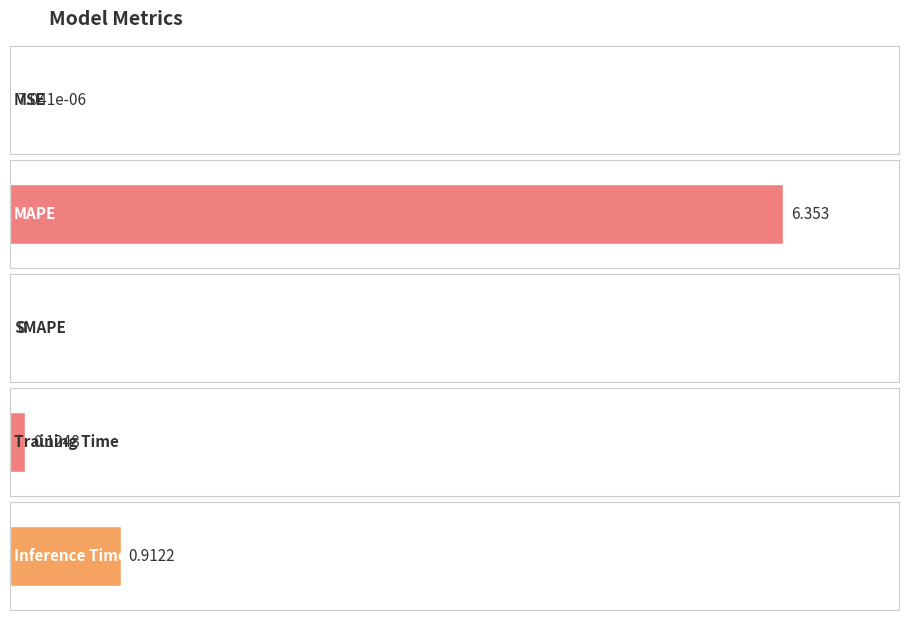

What is the change in value from MAPE to Inference Time?

-5.4